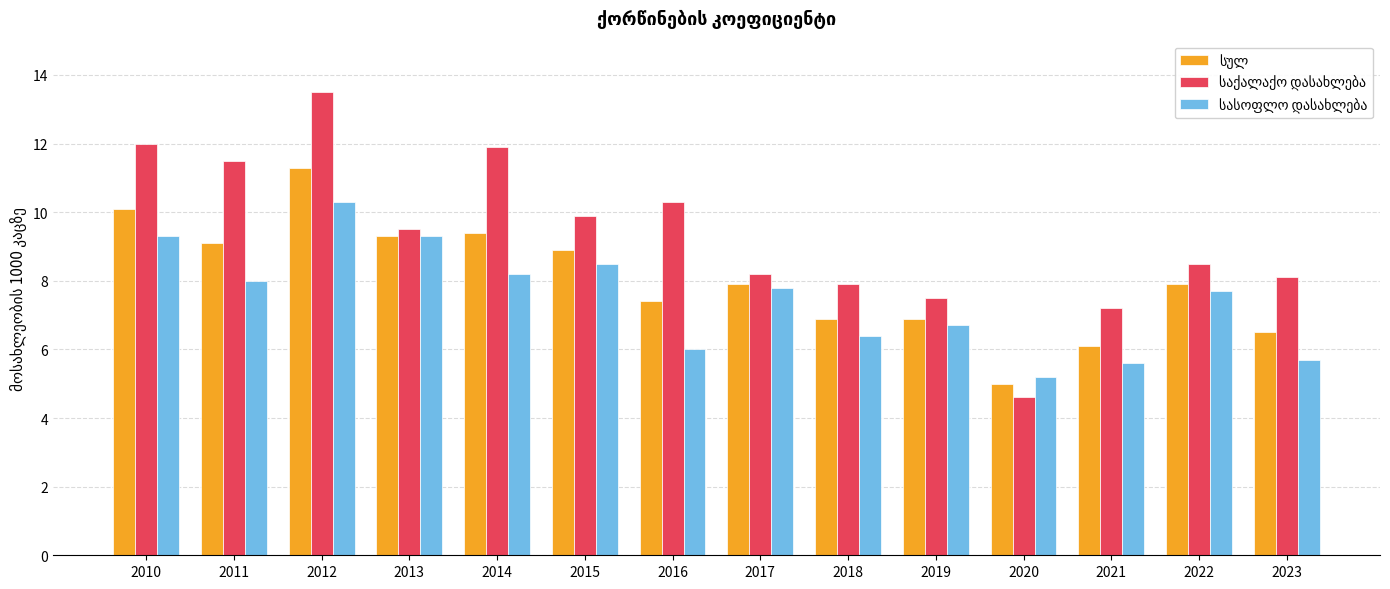

What is the spread (max minus min) of values at 2020?

0.6